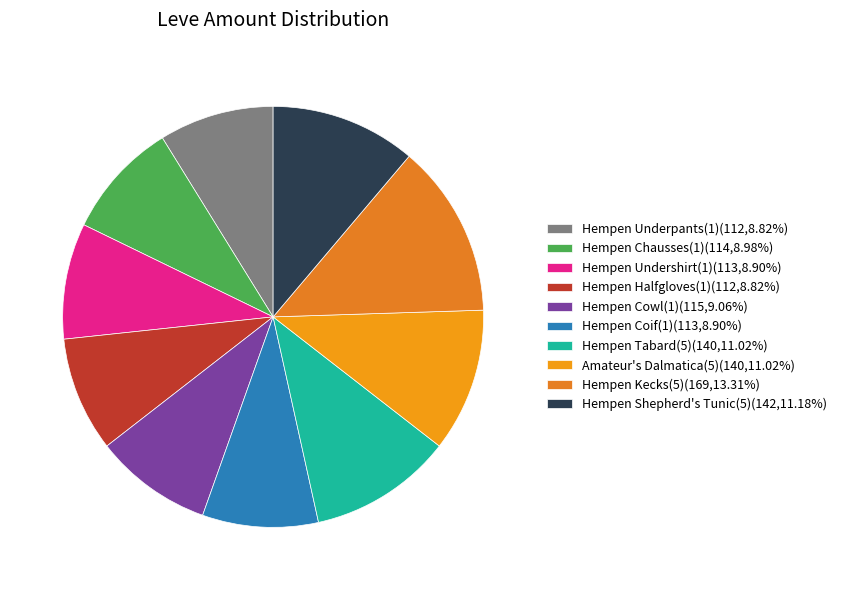

How many segments does this pie chart have?

10